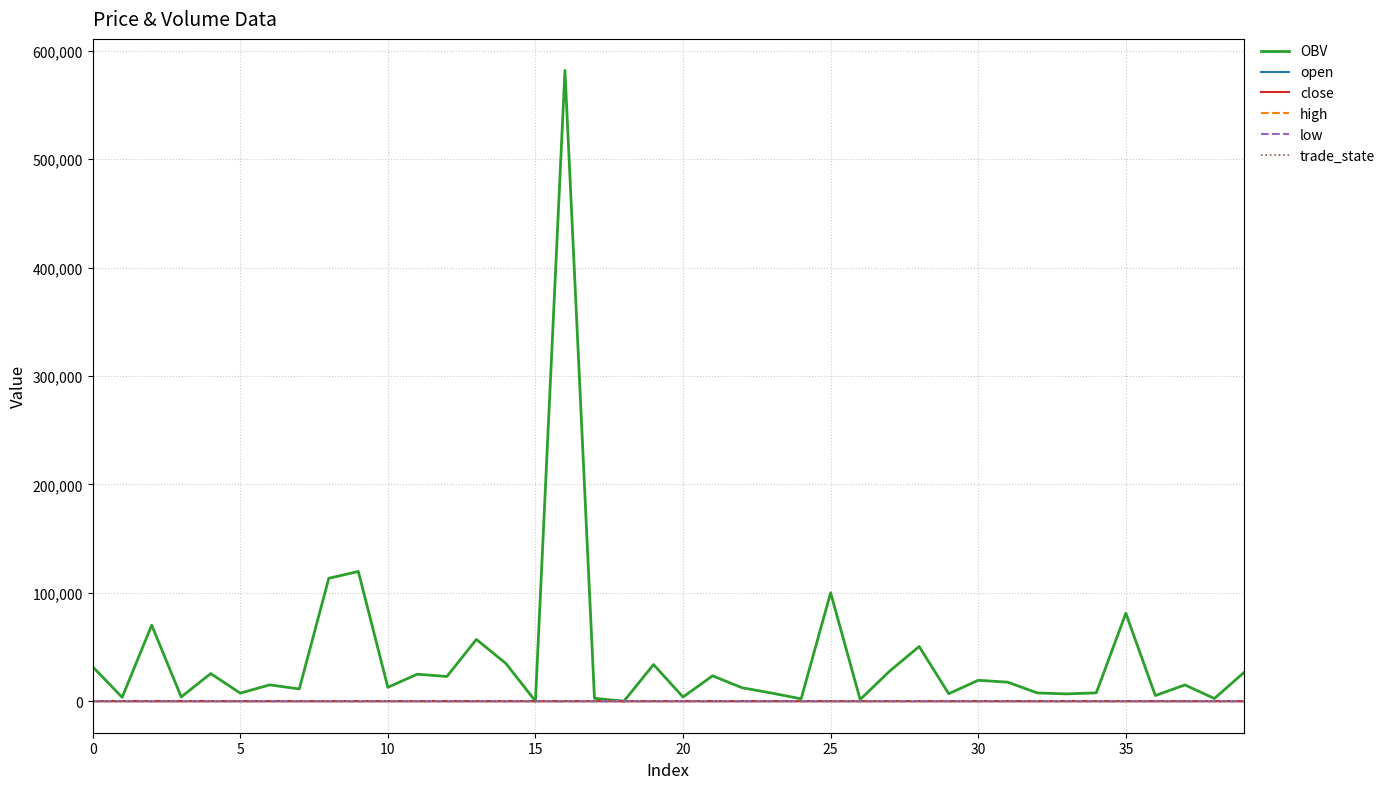

What is the greatest value displayed?

581990.8